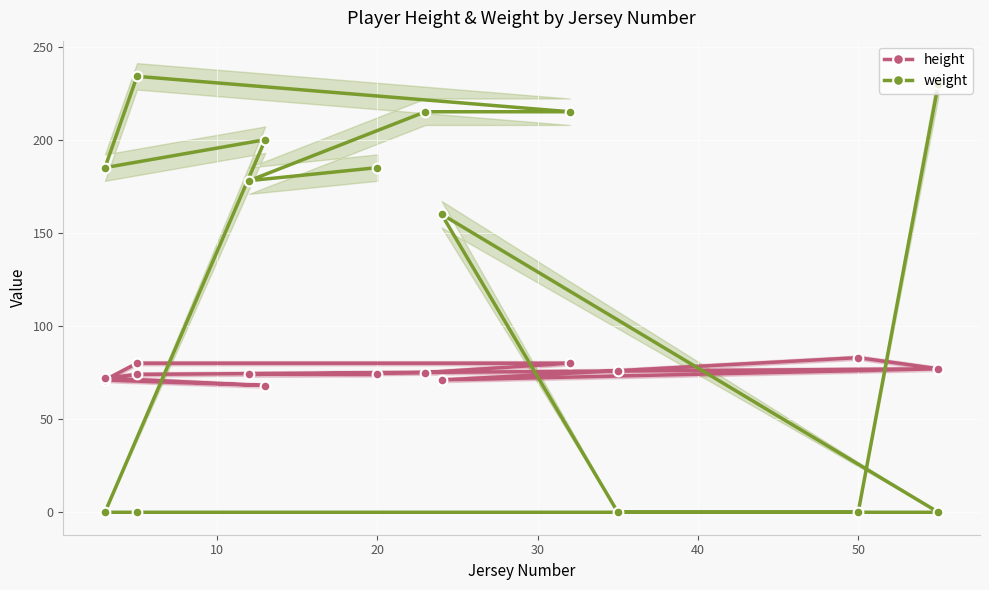

Which series has the largest total across all categories?

weight